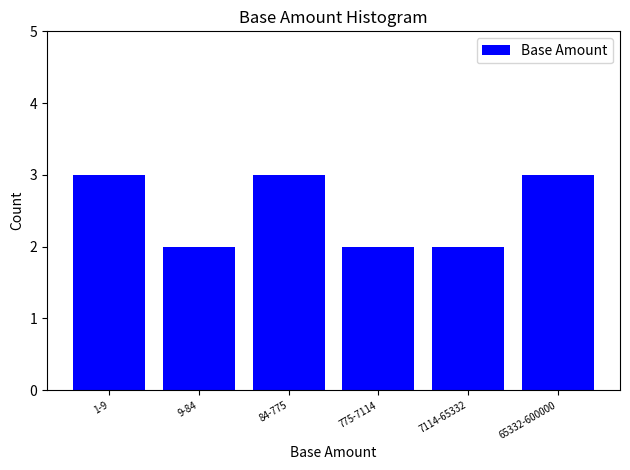

Reading left to right, transcribe all the data shown in this chart.

3	2	3	2	2	3